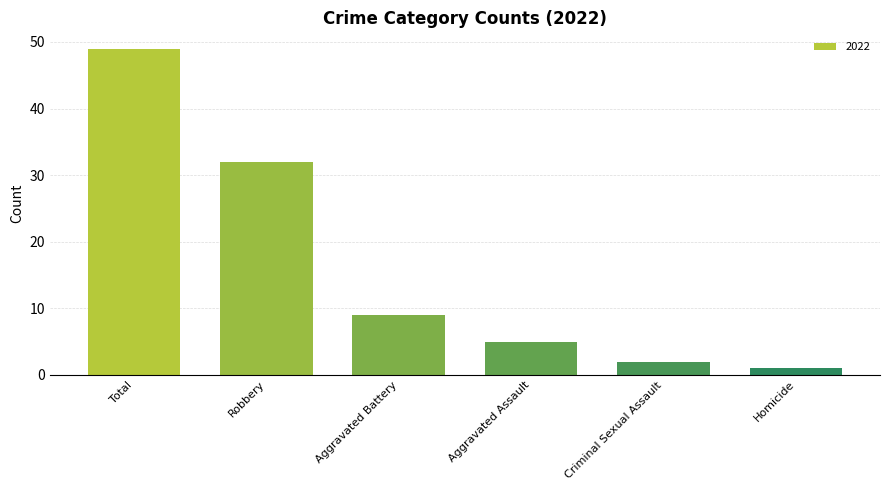

The value at Robbery is 32. True or false?

True